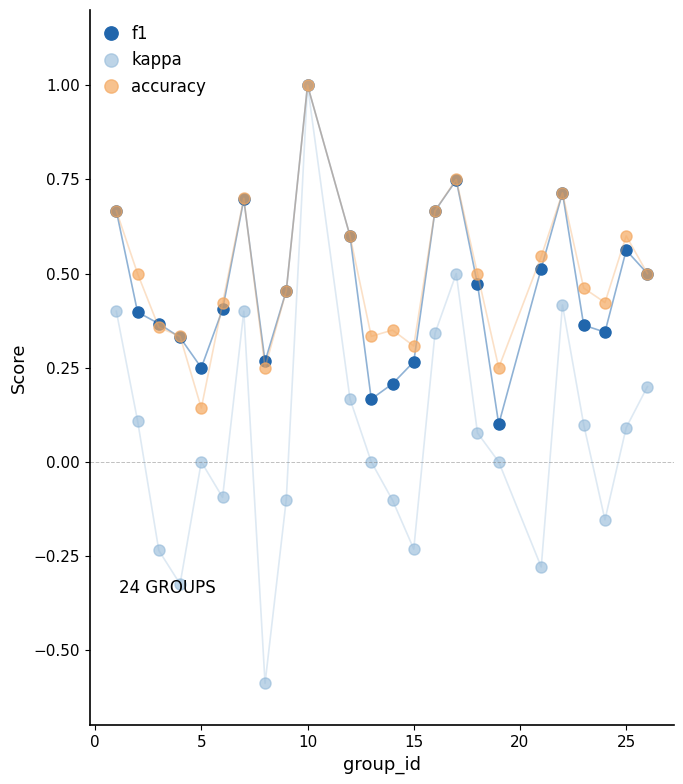

At how many categories does at least one series exceed 0?

24